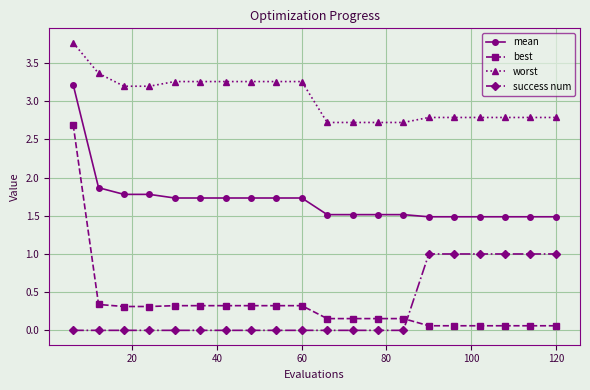

What is the value of the worst point at the 20th from the left?

2.8